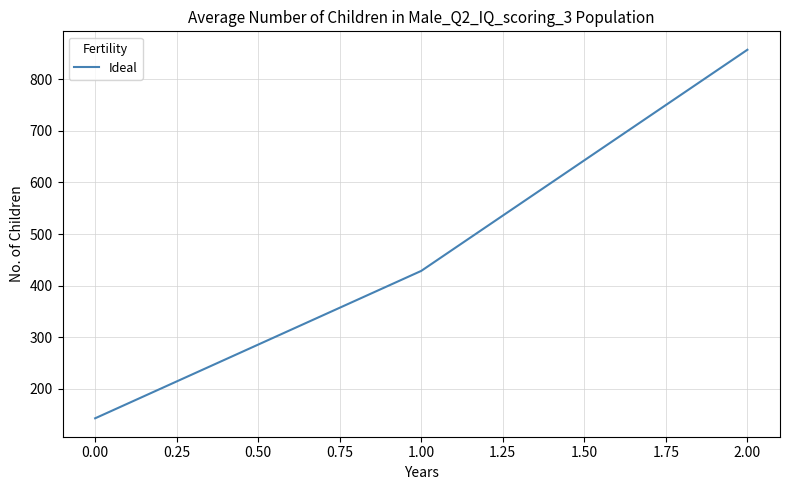

List the labels in order of value, largest first.

2.00, 1.00, 0.00